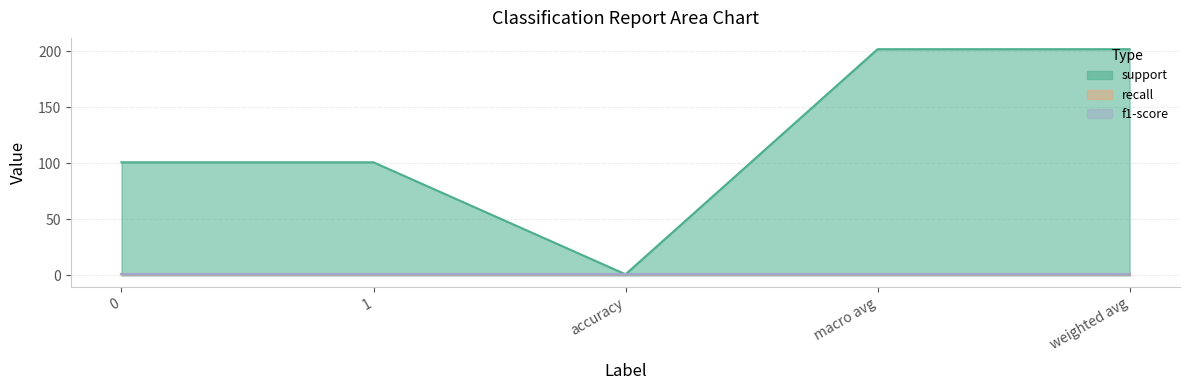

Reading left to right, what are all the values shown in this chart?

support: 101	101	1	202	202
recall: 1	1	1	1	1
f1-score: 1	1	1	1	1